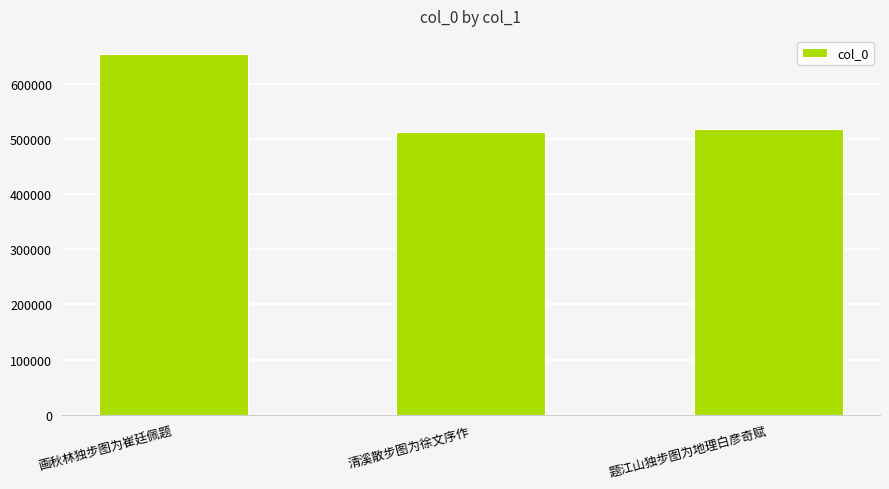

What is the sum of the values at 题江山独步图为地理白彦奇赋 and 画秋林独步图为崔廷佩题?

1172529